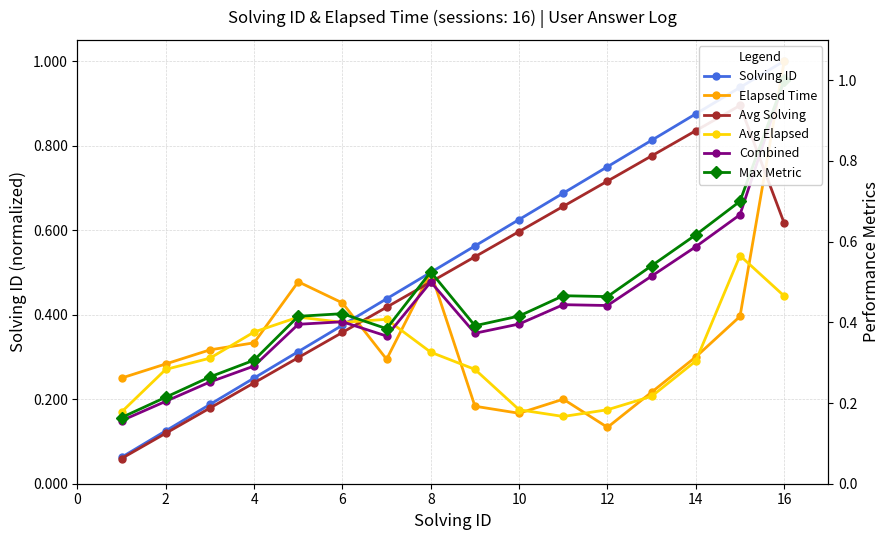

True or false: Avg Elapsed and Elapsed Time cross at least once.

True